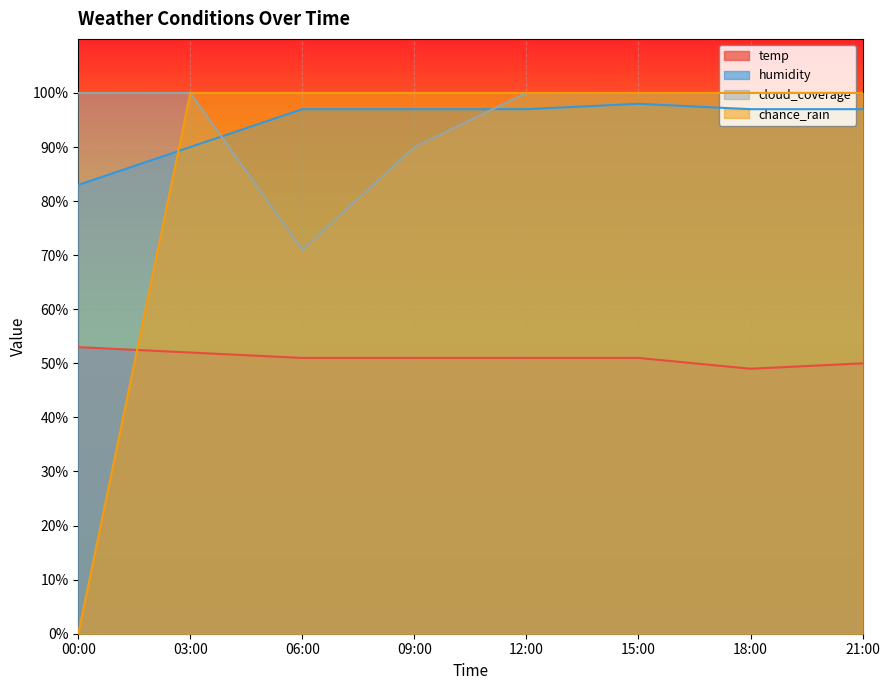

What is the label of the 4th point from the left?

09:00